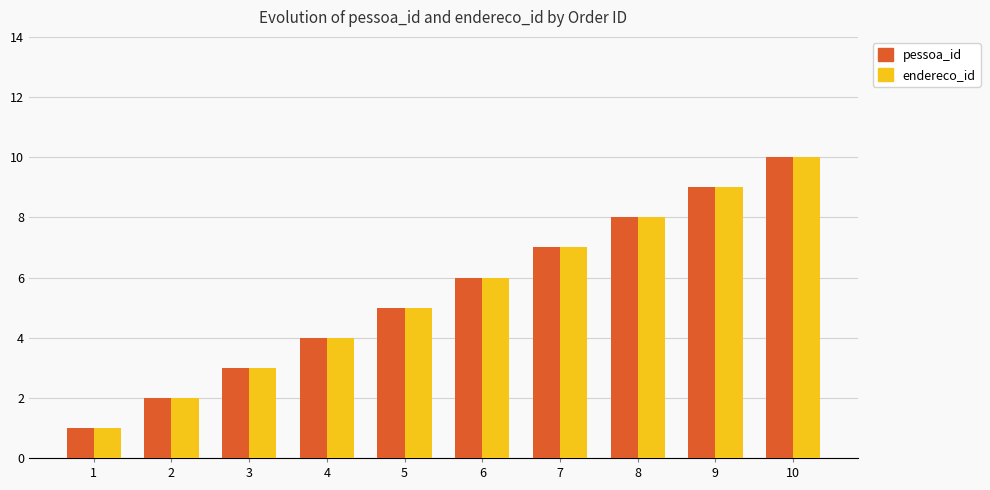

What is the sum of the endereco_id values at 9 and 4?

13